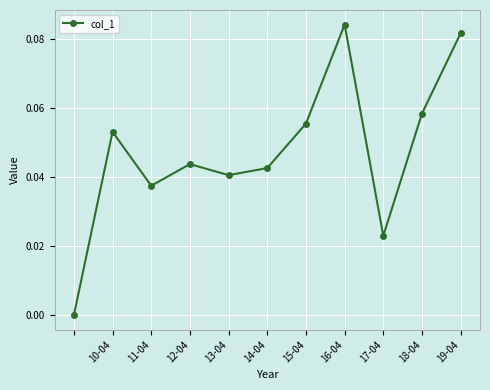

True or false: there are more than 0 points higher than both neighbors.

True